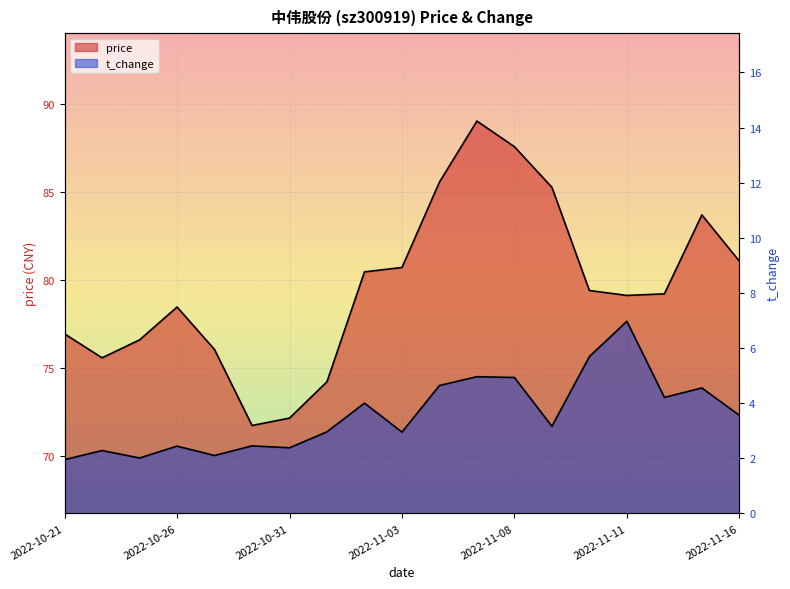

True or false: price and t_change intersect in this chart.

False